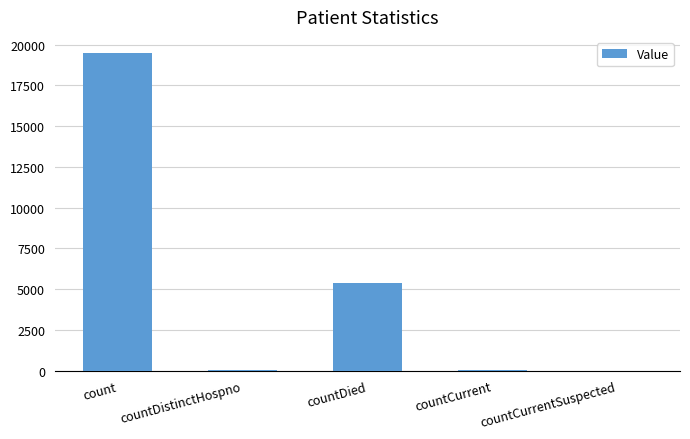

Where is the data nearest to the value 9752?

countDied